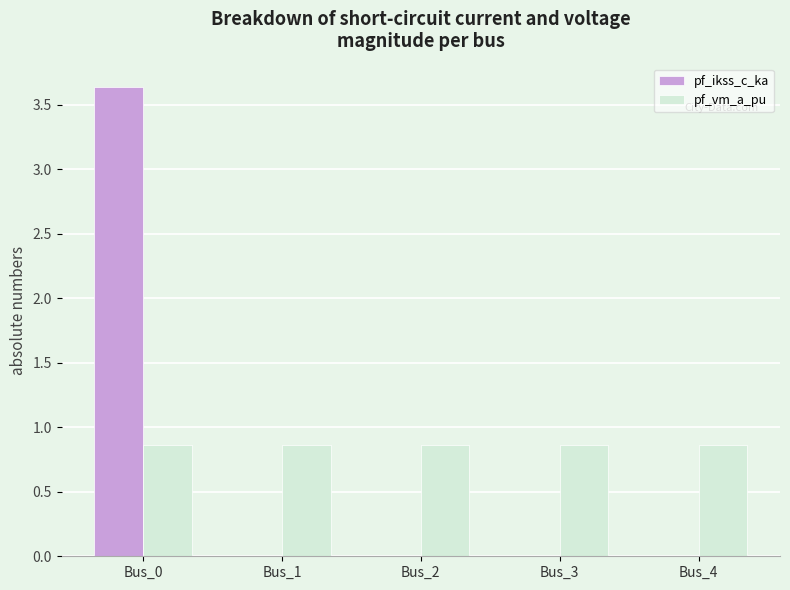

Which series has the largest total across all categories?

pf_vm_a_pu